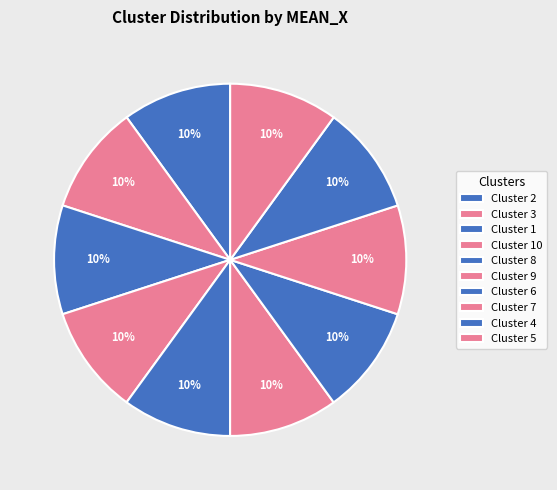

How many segments does this pie chart have?

10